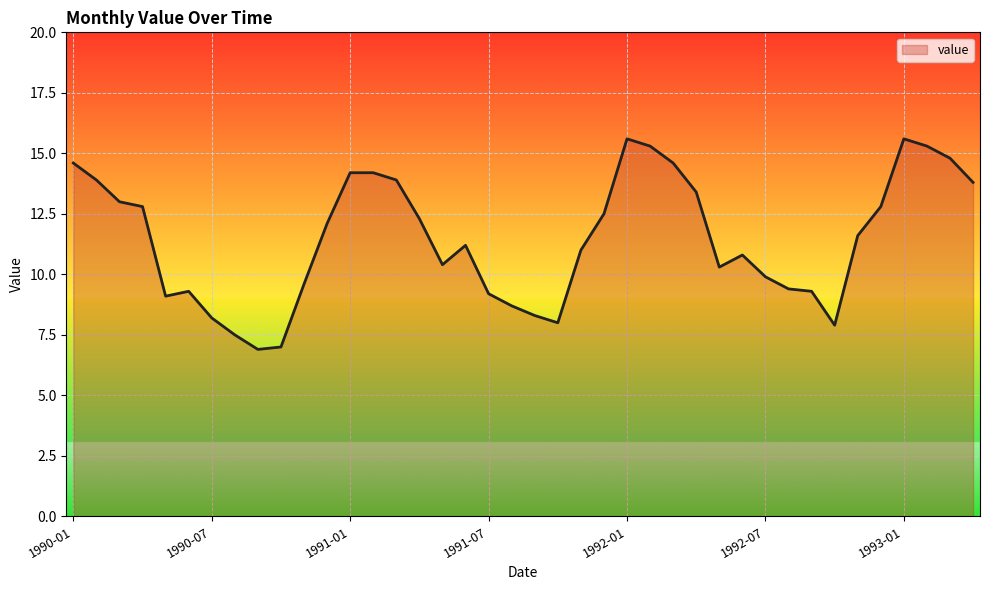

What is the minimum value shown in the chart?

6.9